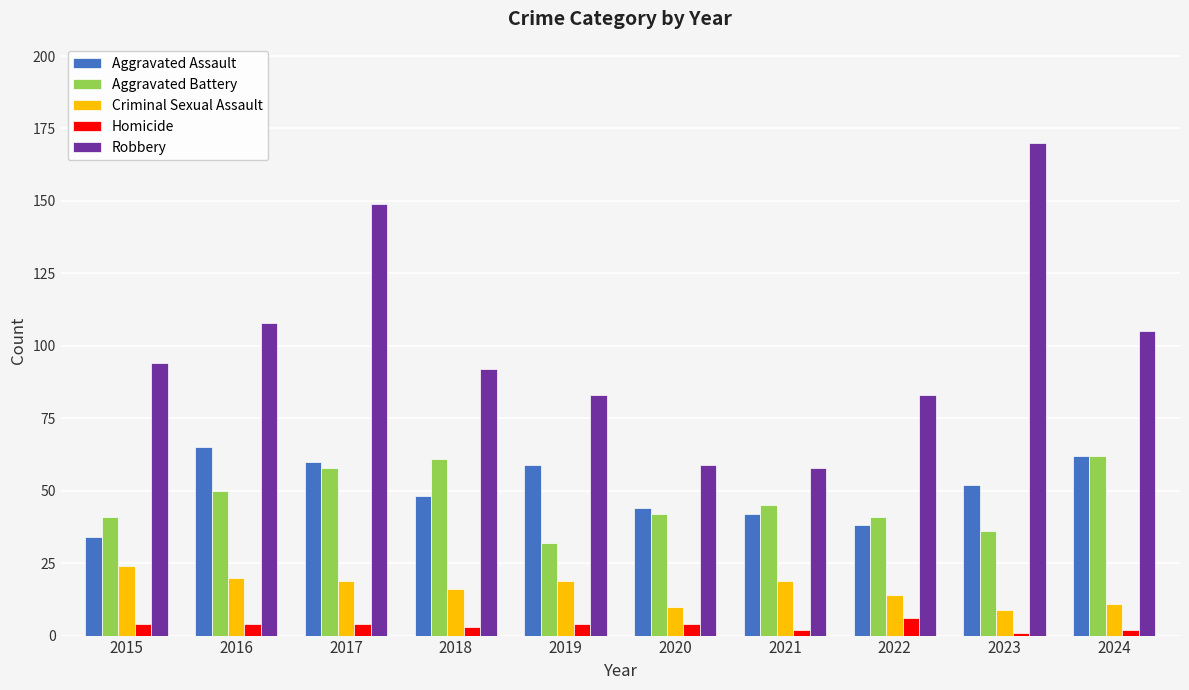

Count the number of categories in the chart.

10